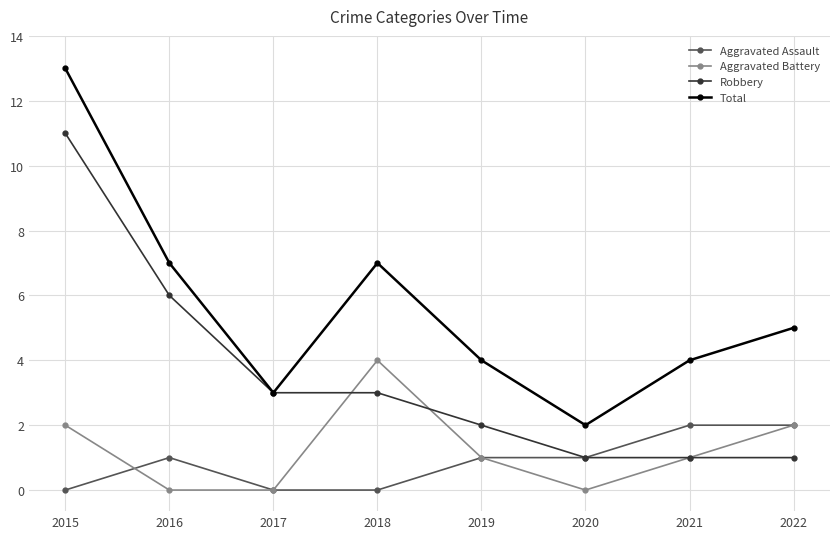

True or false: Aggravated Assault and Total cross at least once.

False